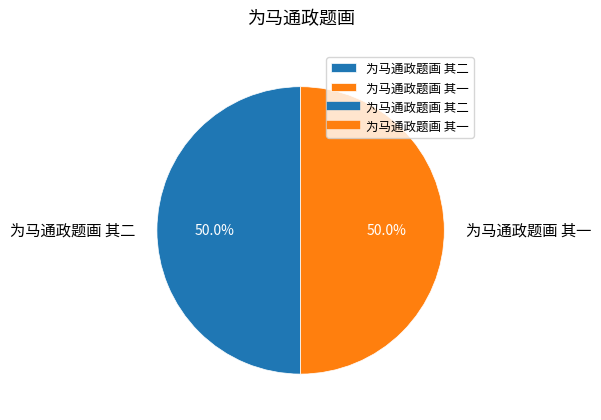

Do 为马通政题画 其一 and 为马通政题画 其二 together represent more than half of the pie?

Yes